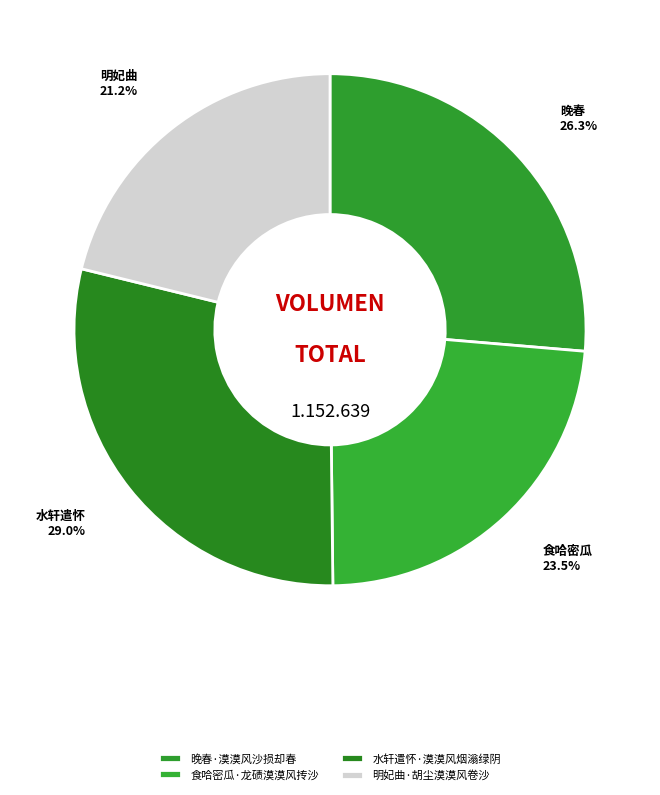

What percentage is the 晚春·漠漠风沙损却春 slice, to the nearest percent?

26%